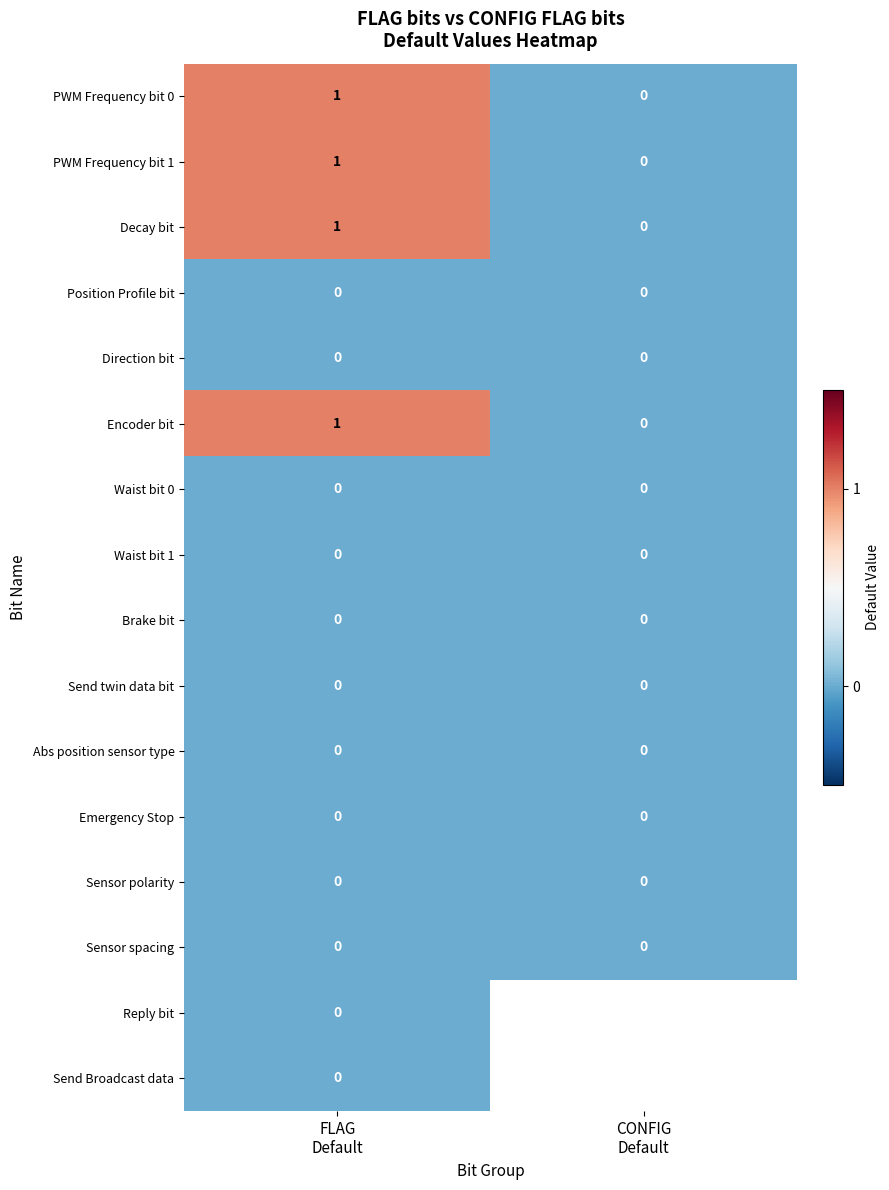

Is the value of PWM Frequency bit 0 at FLAG Default greater than the value of Position Profile bit at FLAG Default?

Yes